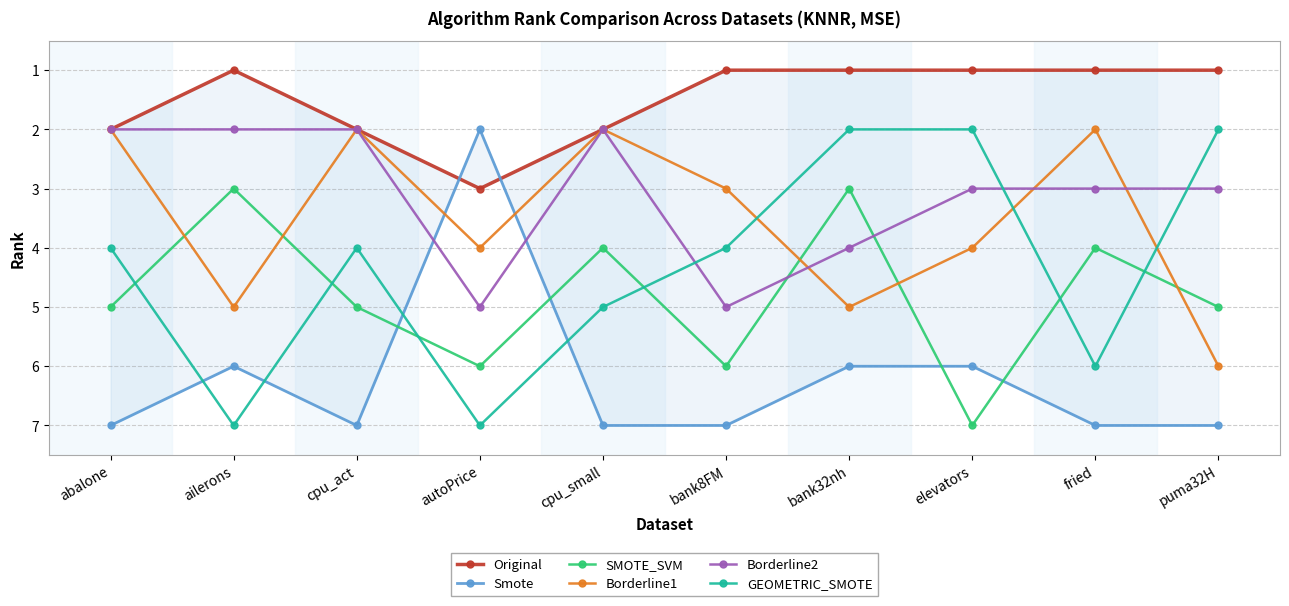

What is the smallest value displayed?

1